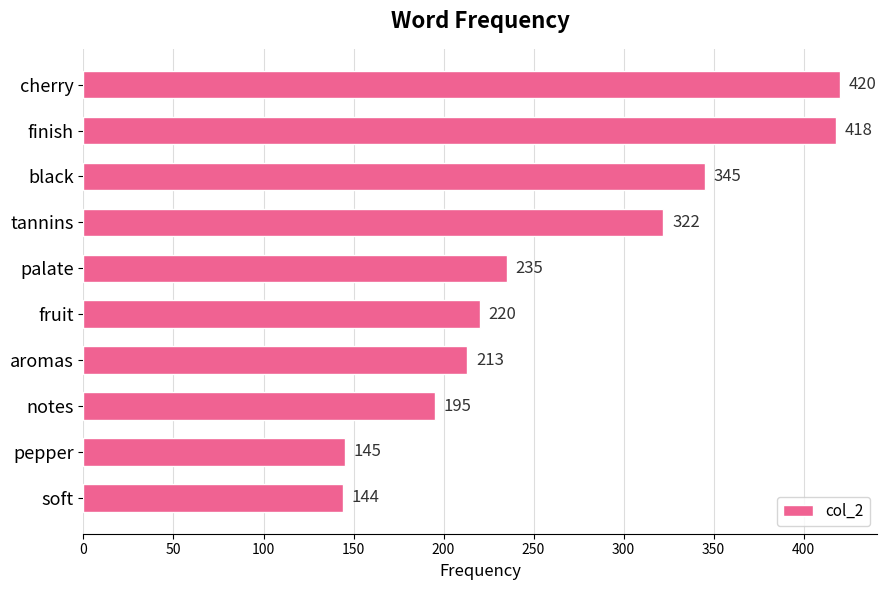

Is it true that the value at black is 473?

False